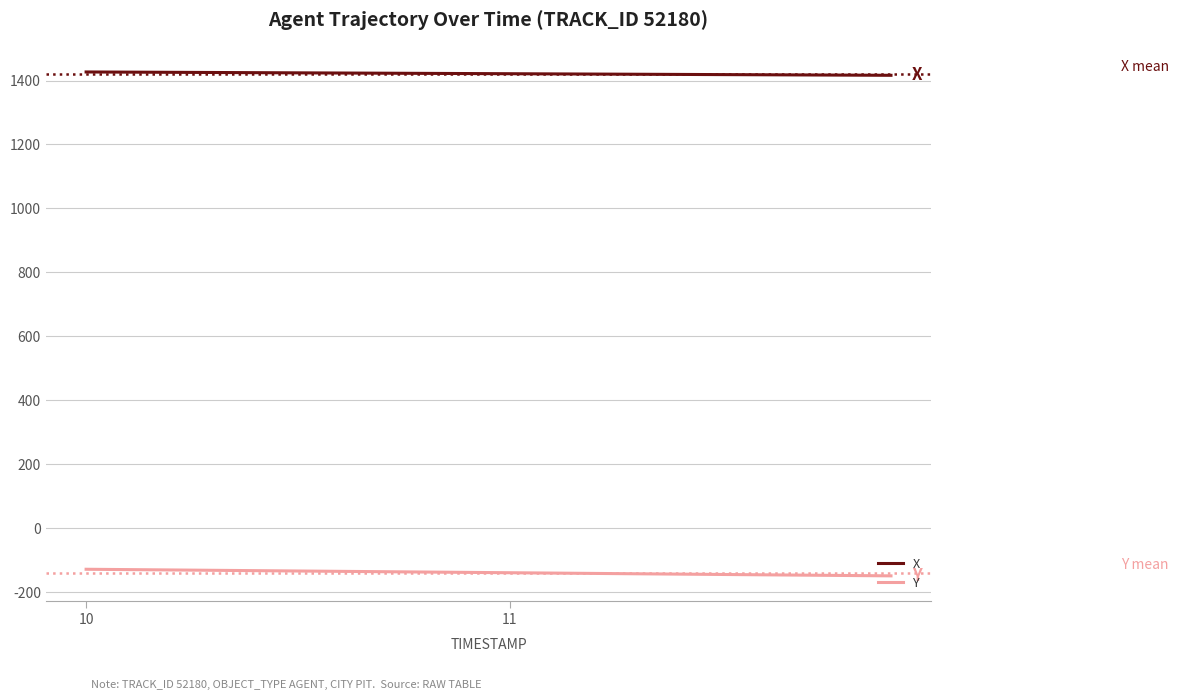

What is the maximum value shown in the chart?

1426.9